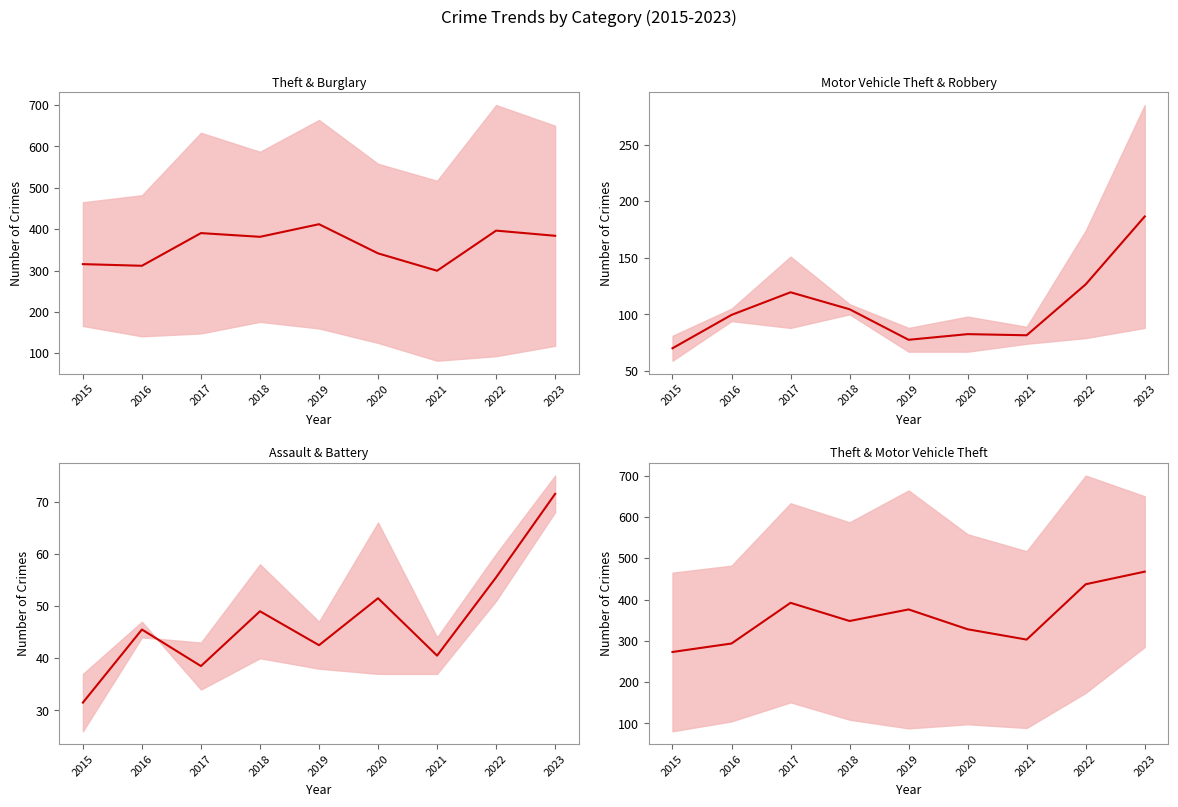

Is the value of Mean of Motor Vehicle Theft & Robbery at 2017 greater than the value of Mean of Aggravated Assault & Aggravated Battery at 2017?

Yes